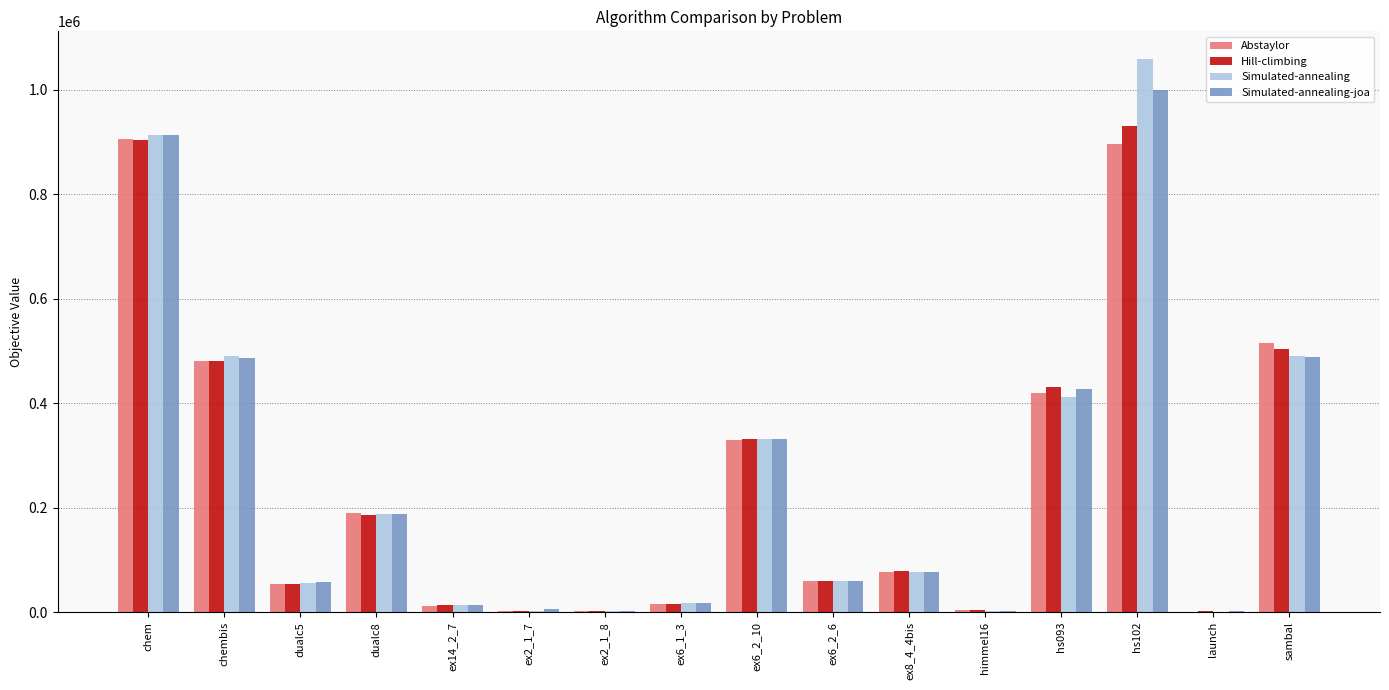

How many data points in Hill-climbing are above 78060?

8